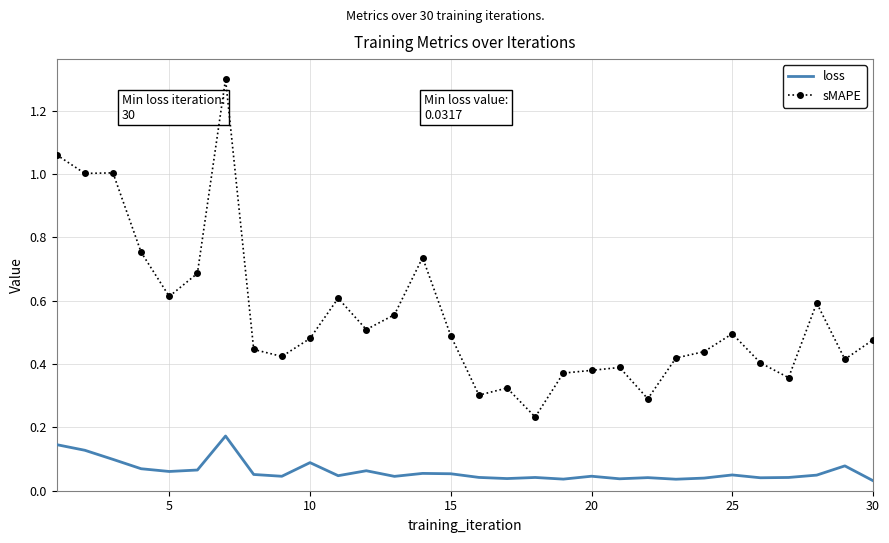

What are all the series names shown in the legend?

loss, sMAPE